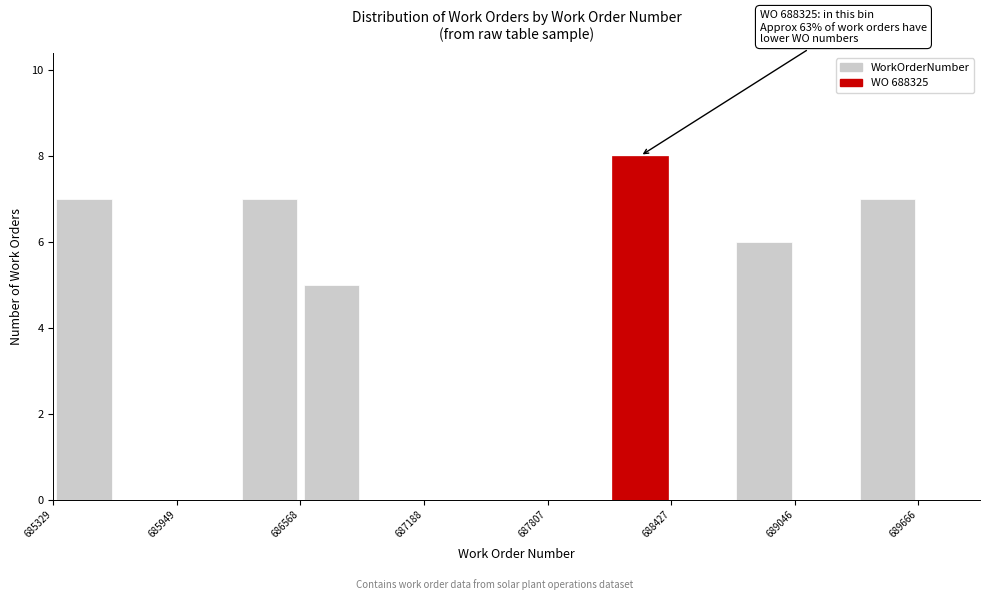

Around what value on the x-axis is the tallest bar? Give the approximate position of its centre, as read against the axis.

688300